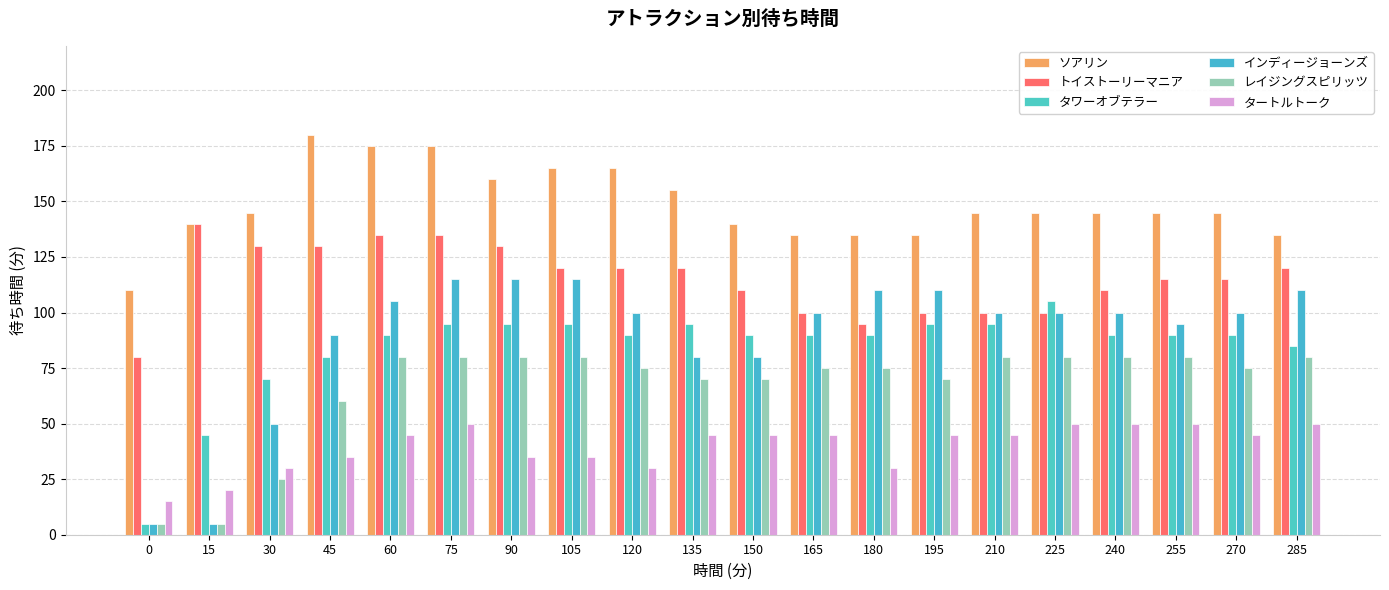

What is the highest value of the タートルトーク series?

50